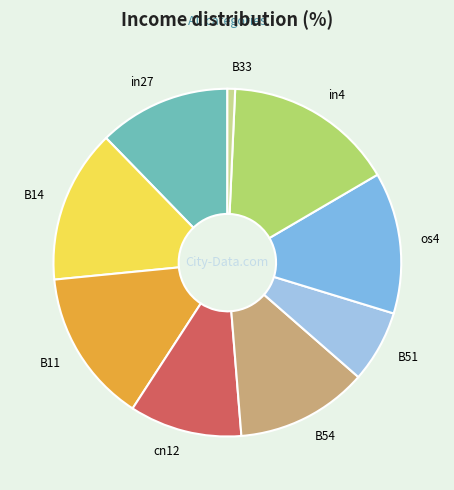

Does B54 represent more than half of the total?

No